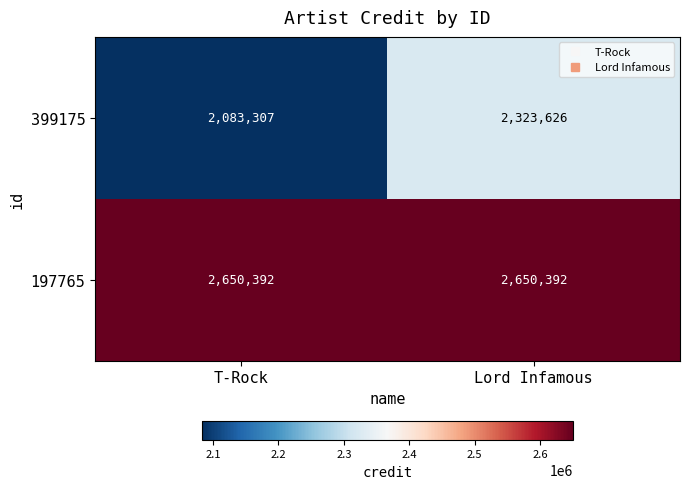

At how many categories does at least one series exceed 2122278?

2